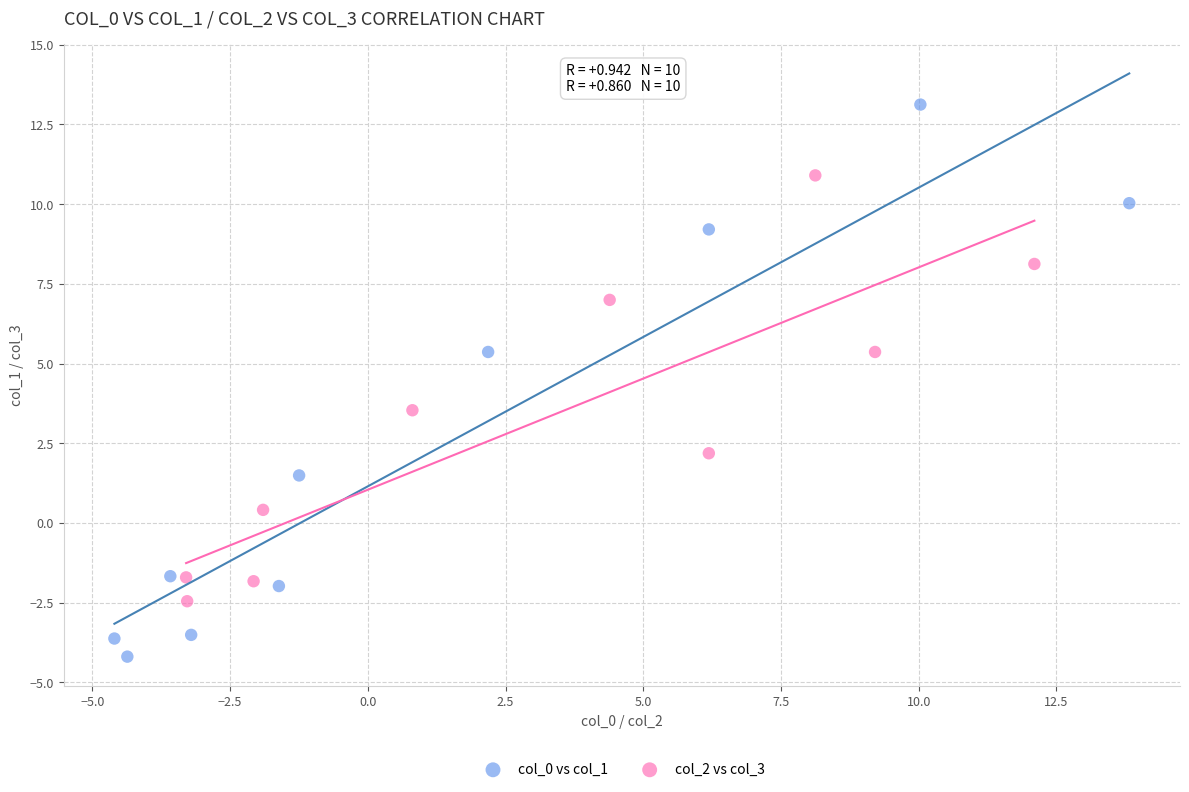

Which series contains the lowest Y value?

col_0 vs col_1